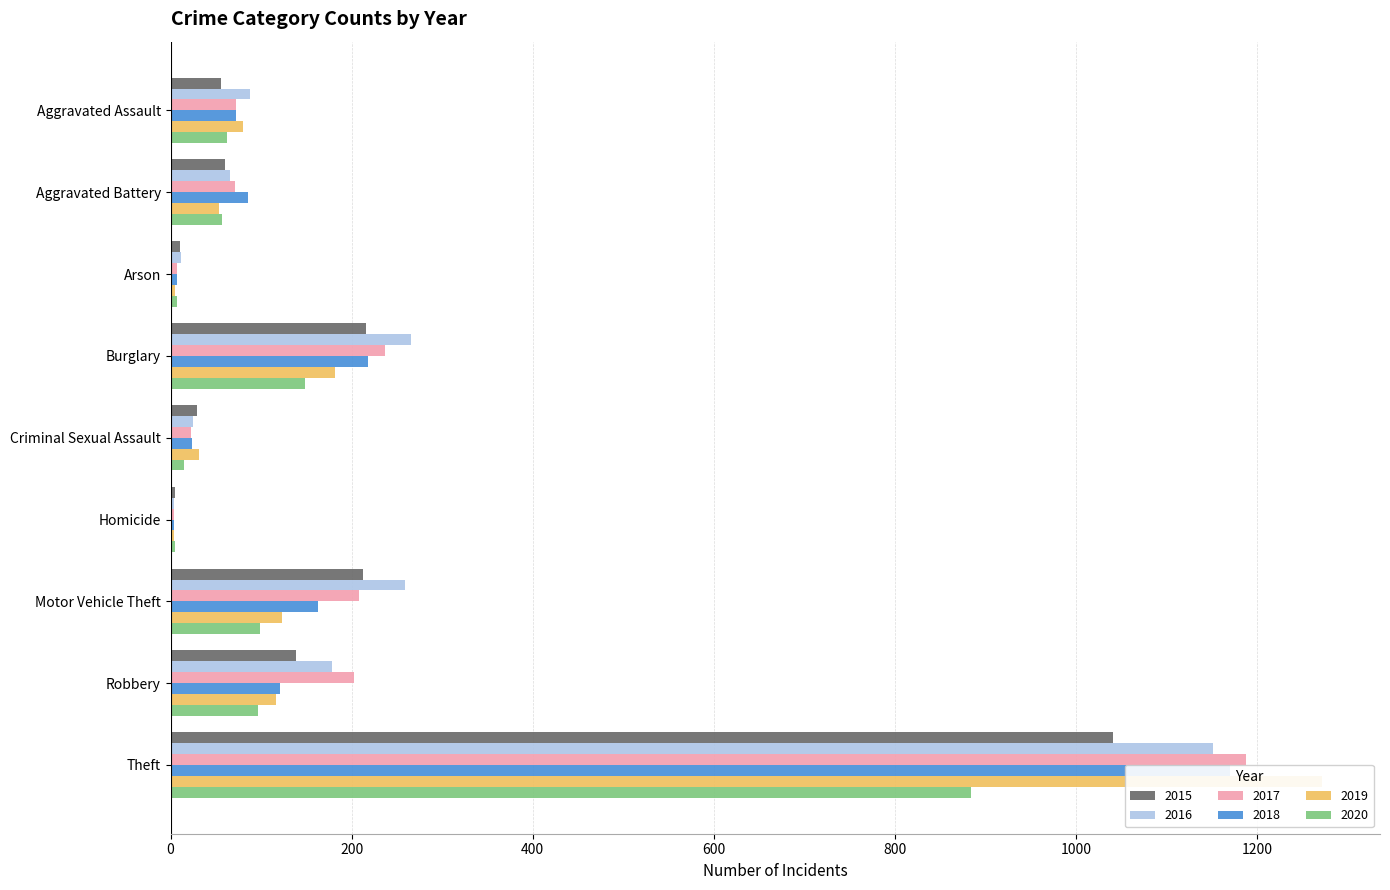

What is the highest value of the 2017 series?

1188